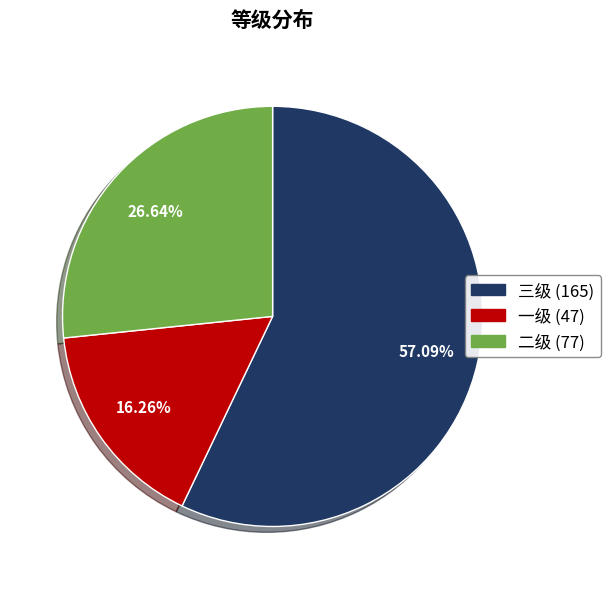

To the nearest percent, what portion does 一级 represent?

16%